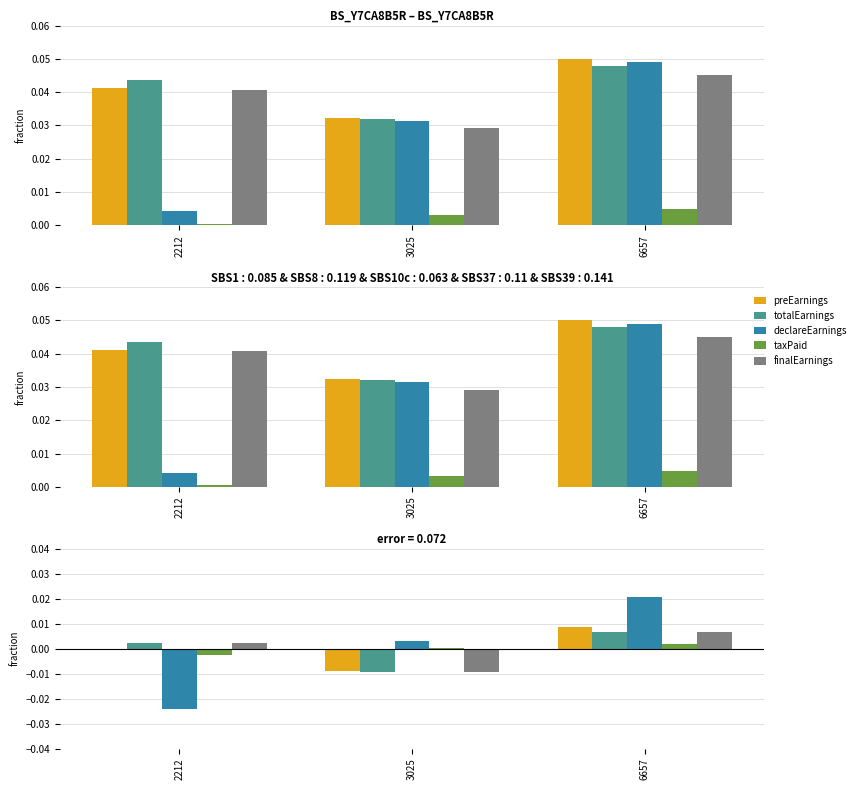

List the series in order of their peak value, lowest first.

taxPaid, totalEarnings, finalEarnings, preEarnings, declareEarnings